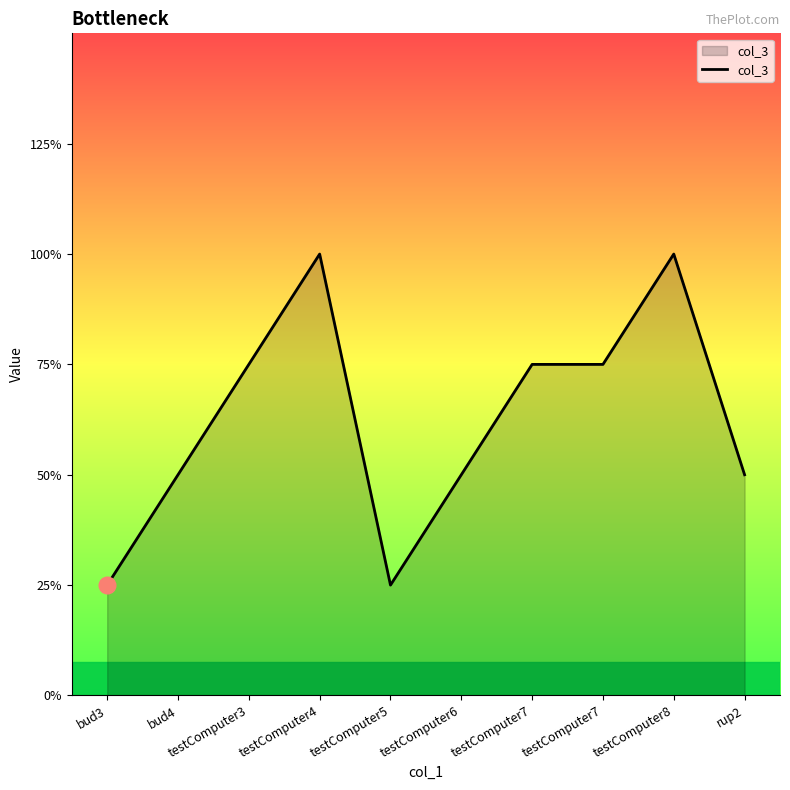

Reading right to left, extract all data points from this chart.

rup2=2	testComputer8=4	testComputer7=3	testComputer7=3	testComputer6=2	testComputer5=1	testComputer4=4	testComputer3=3	bud4=2	bud3=1